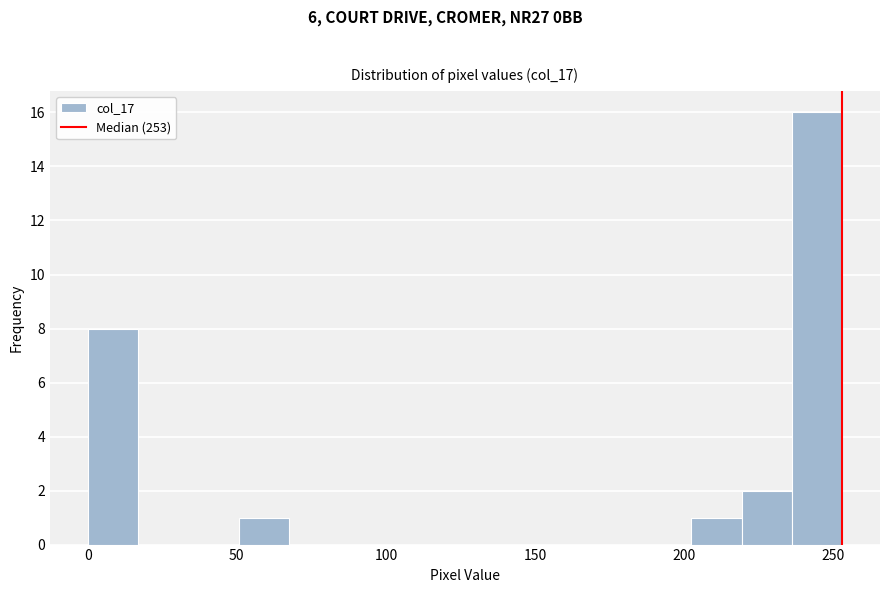

Read against the x-axis, roughly where is the centre of the tallest bar?

245